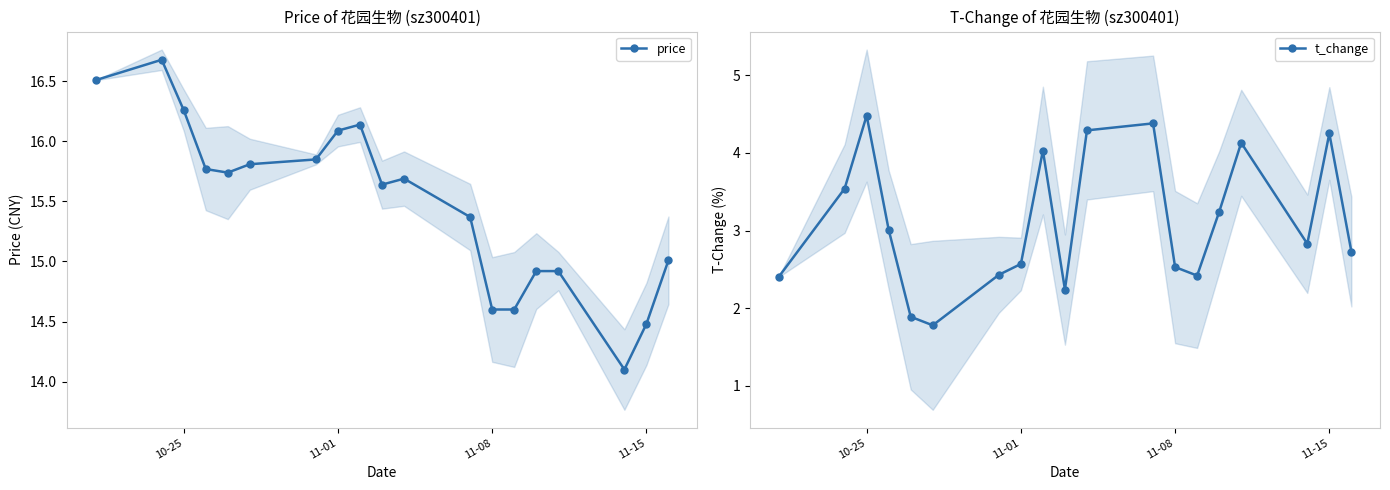

How many data points in price are less than 15?

6